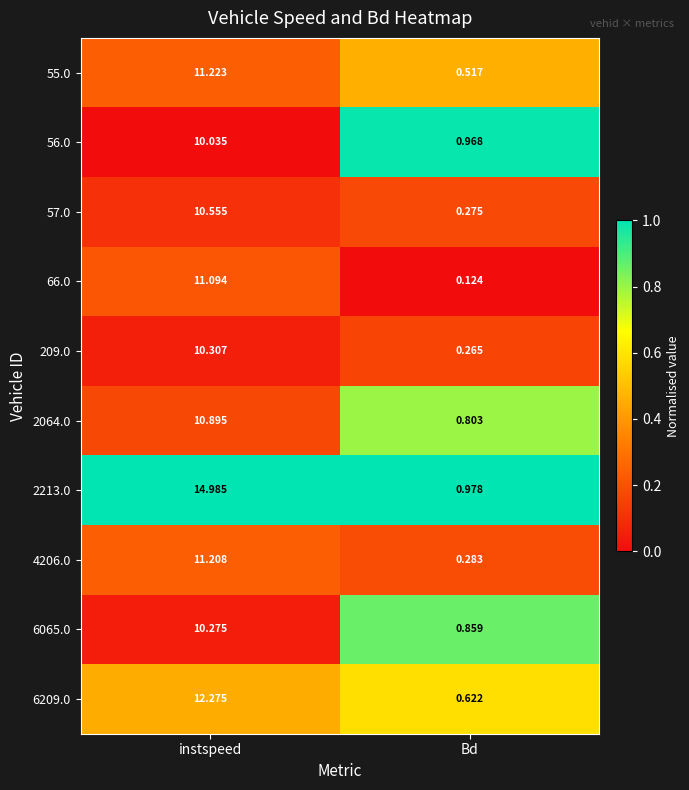

Is the value of 55.0 at instspeed greater than the value of 4206.0 at instspeed?

Yes